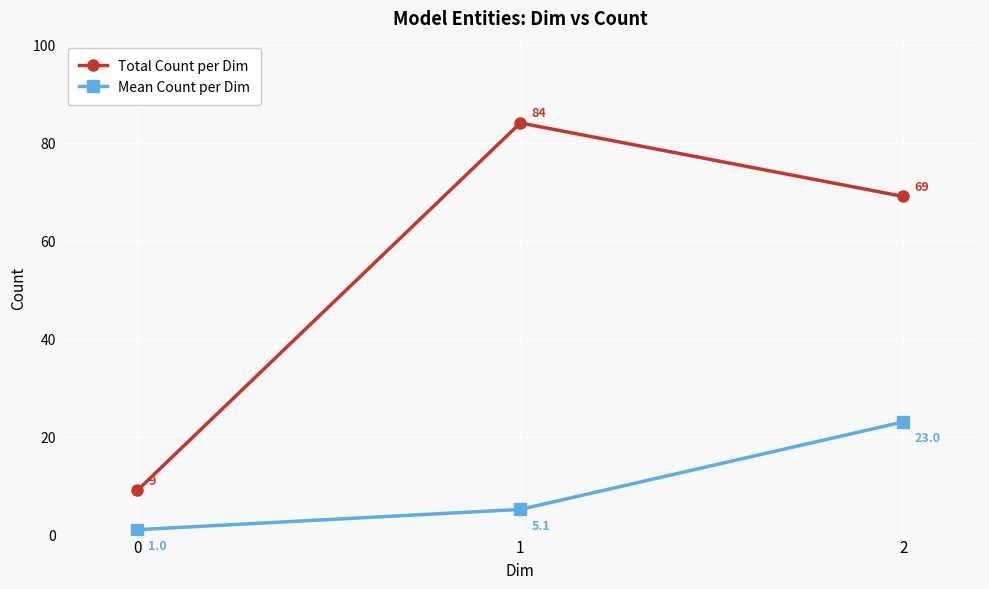

What is the value of the Total Count per Dim point at the 1st from the left?

9.0